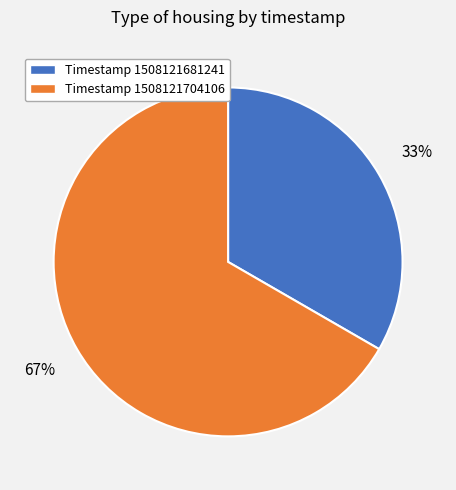

Rank the categories by value from lowest to highest.

Timestamp 1508121681241, Timestamp 1508121704106